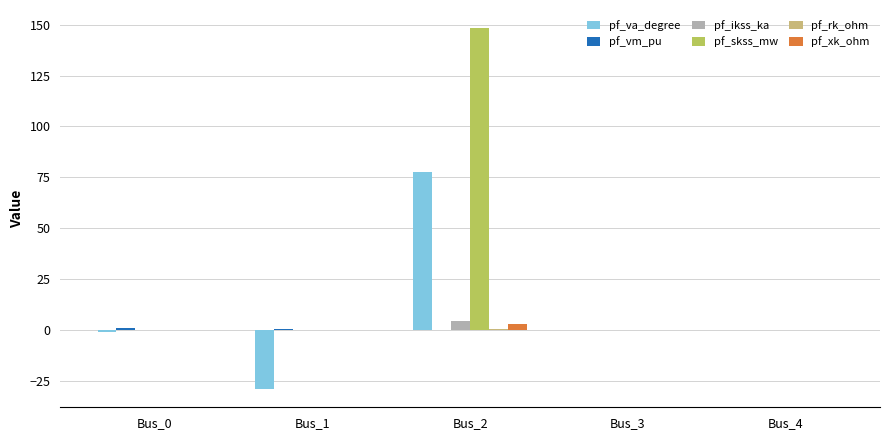

What is the greatest value displayed?

148.4